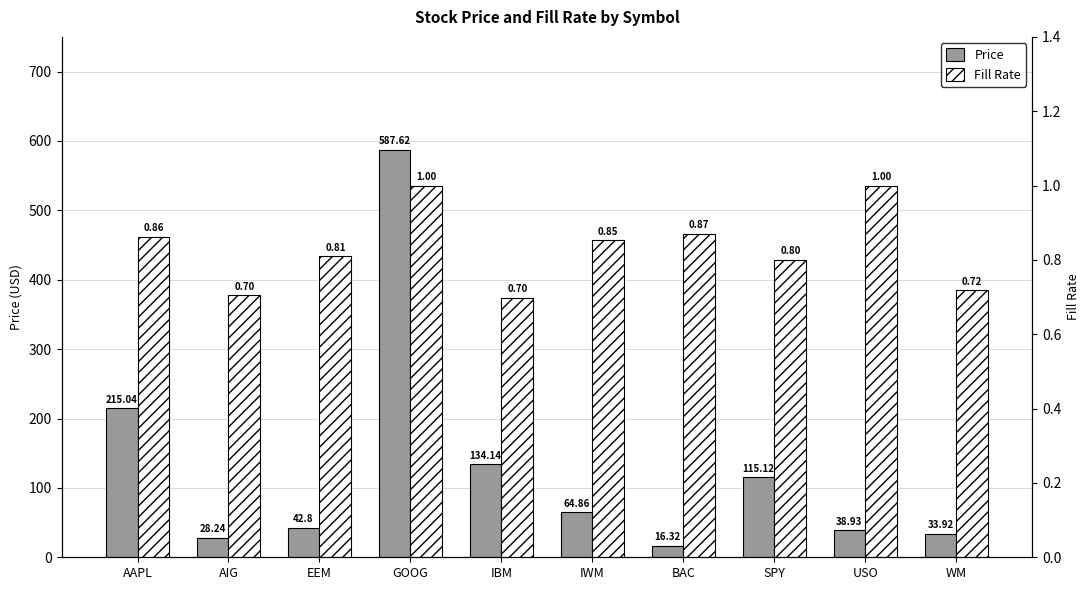

How many bars are there in each group?

2